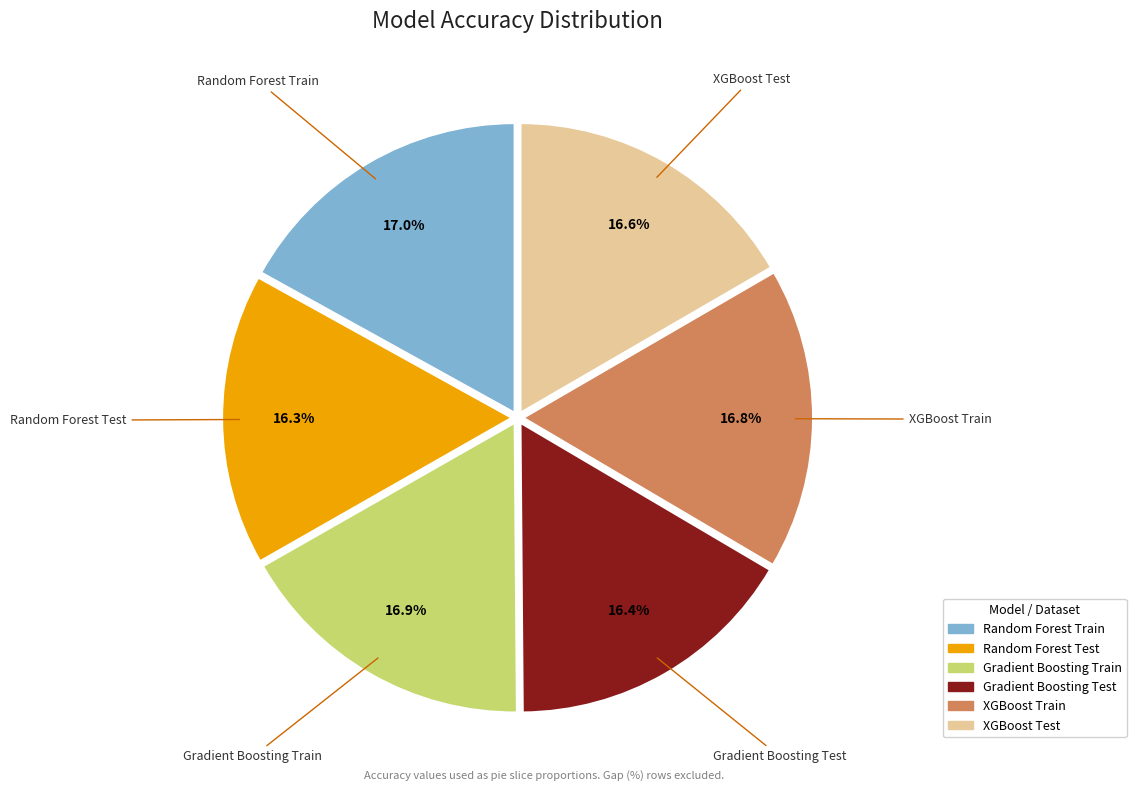

Is Random Forest Test the majority of the pie?

No